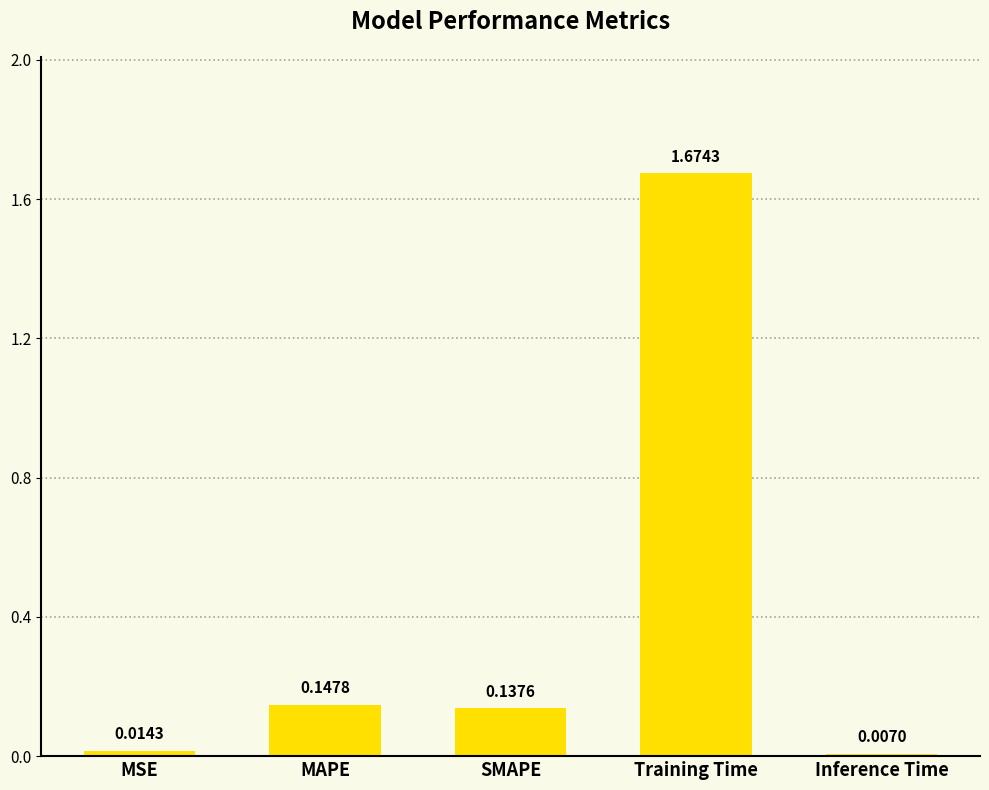

Rank the categories by value from lowest to highest.

Inference Time, MSE, SMAPE, MAPE, Training Time